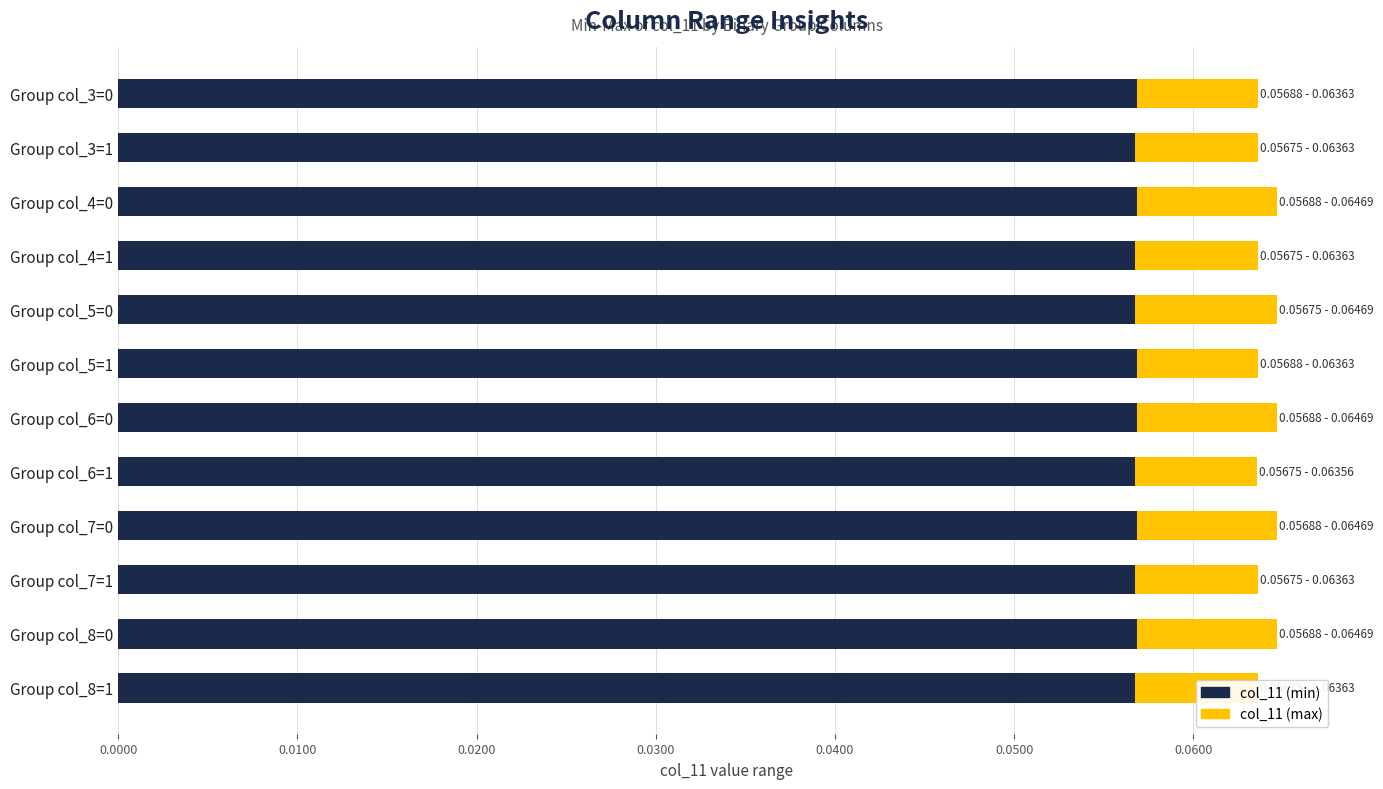

Reading left to right, list all the values displayed in this chart.

col_11 (max): 0.1	0.1	0.1	0.1	0.1	0.1	0.1	0.1	0.1	0.1	0.1	0.1
col_11 (min): 0.1	0.1	0.1	0.1	0.1	0.1	0.1	0.1	0.1	0.1	0.1	0.1